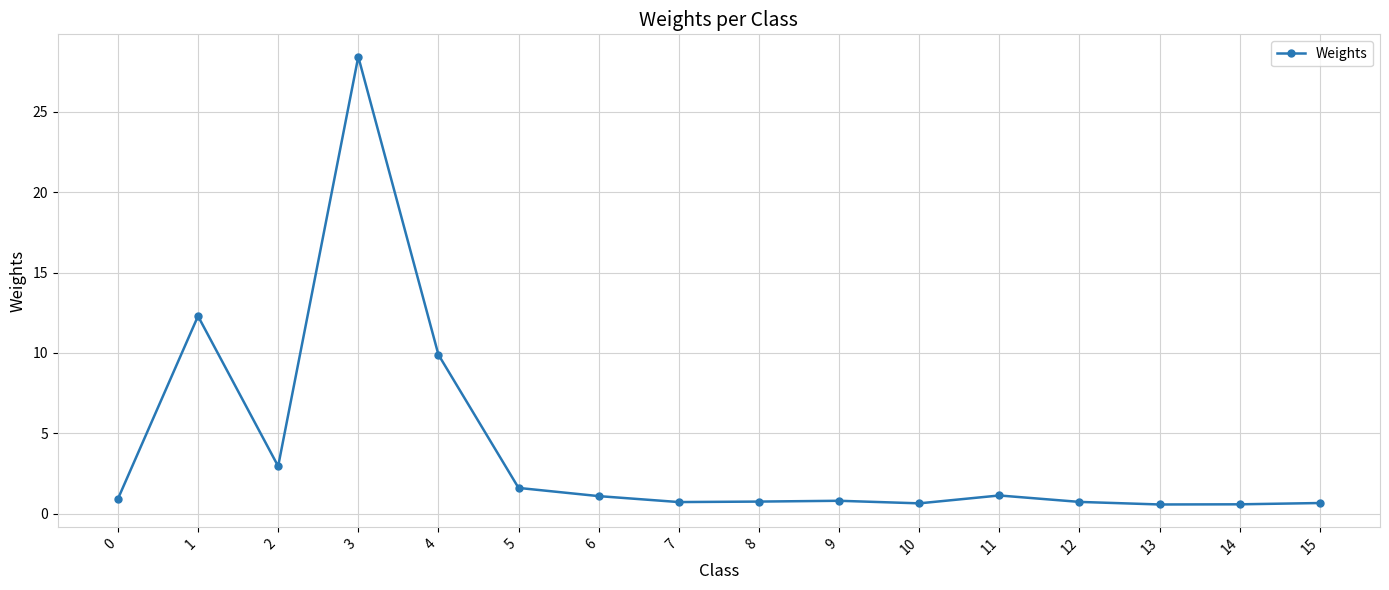

What is the value of the 6th point from the left?

1.6